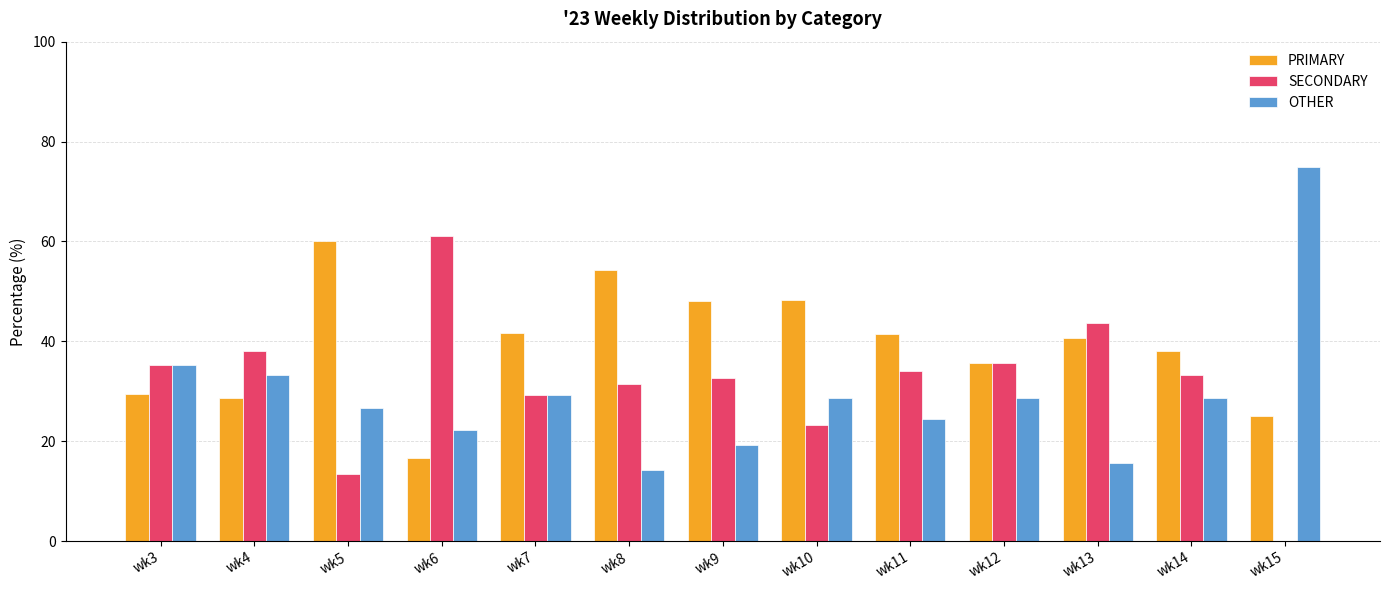

At which label does PRIMARY reach its peak?

wk5